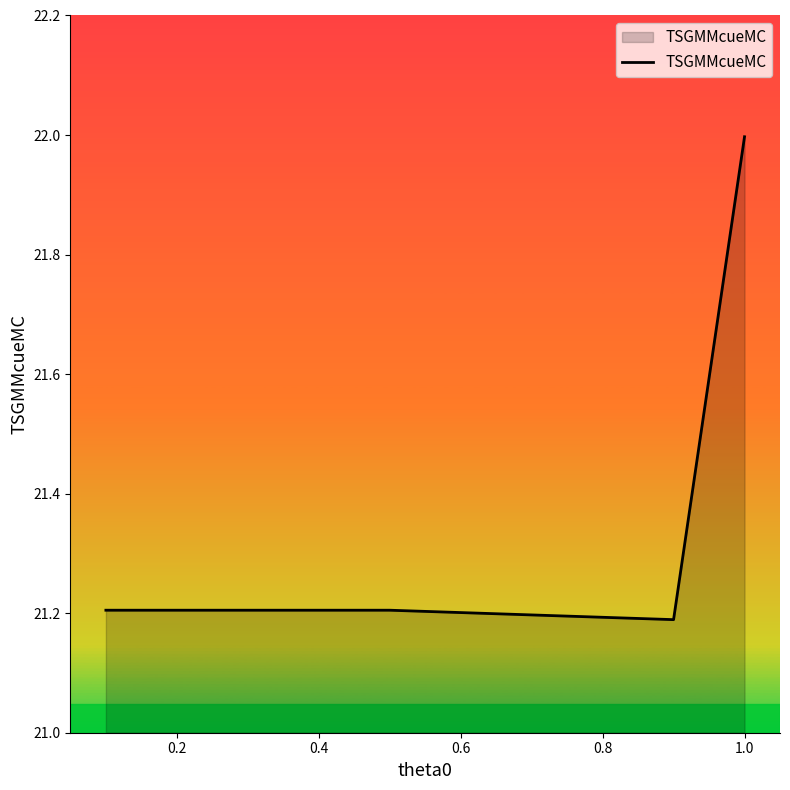

What is the average value?

21.4